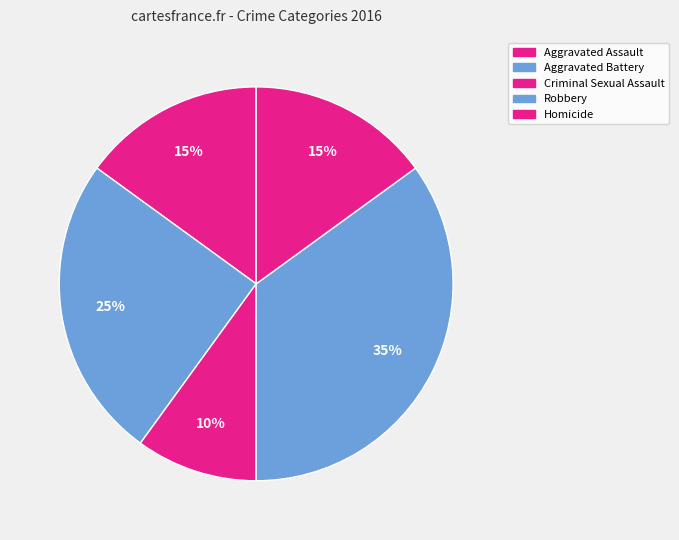

What portion of the pie excludes Aggravated Assault?

85.0%